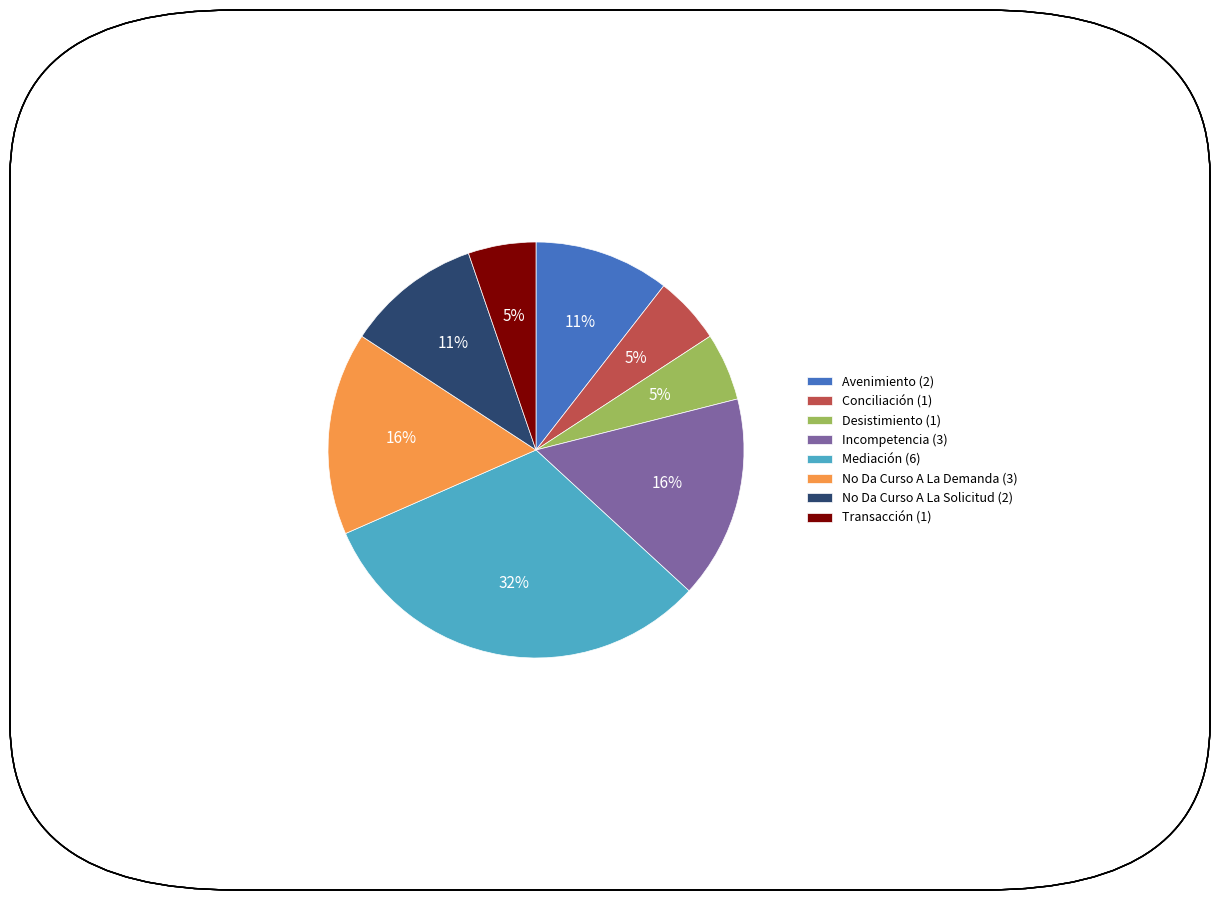

How many segments does this pie chart have?

8